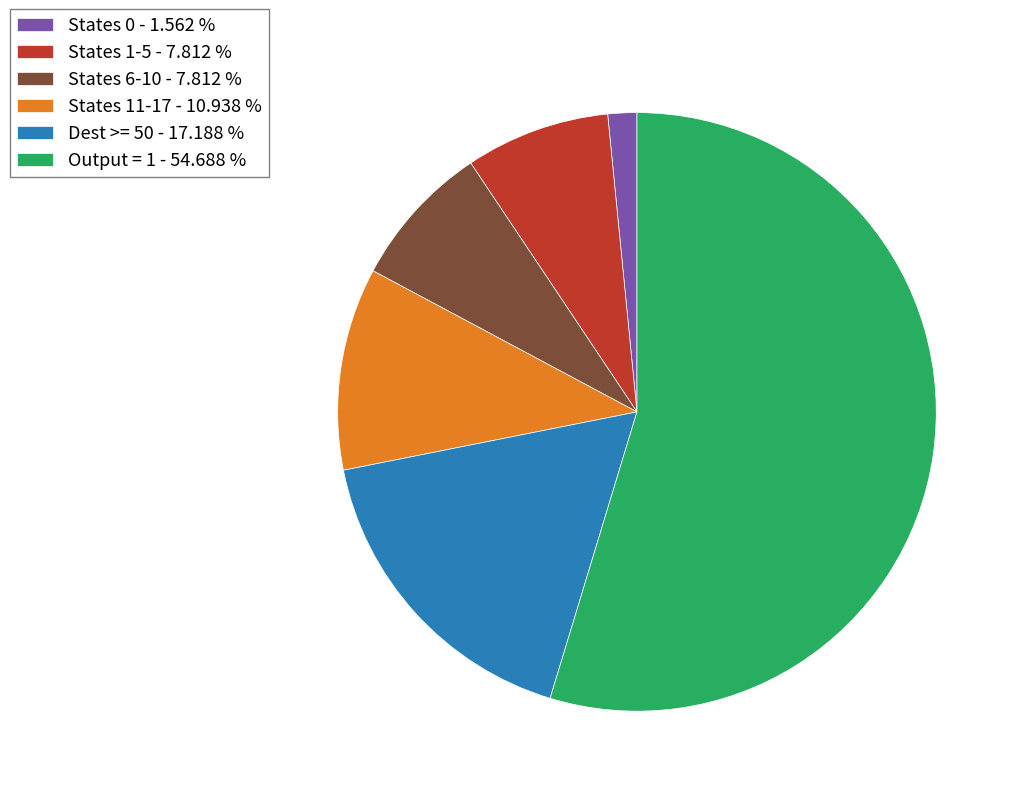

How many slices are in this pie chart?

6